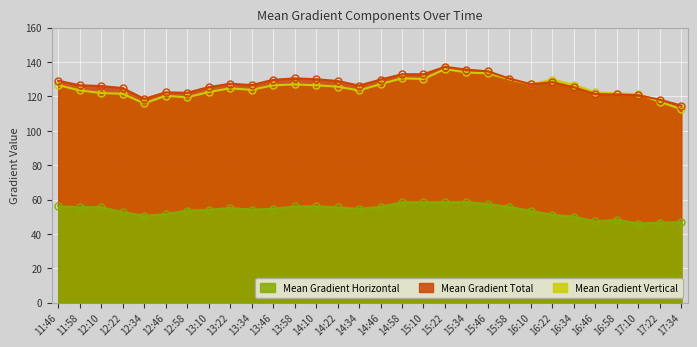

What is the difference between the Mean Gradient Total values at 15:34 and 11:46?

6.5